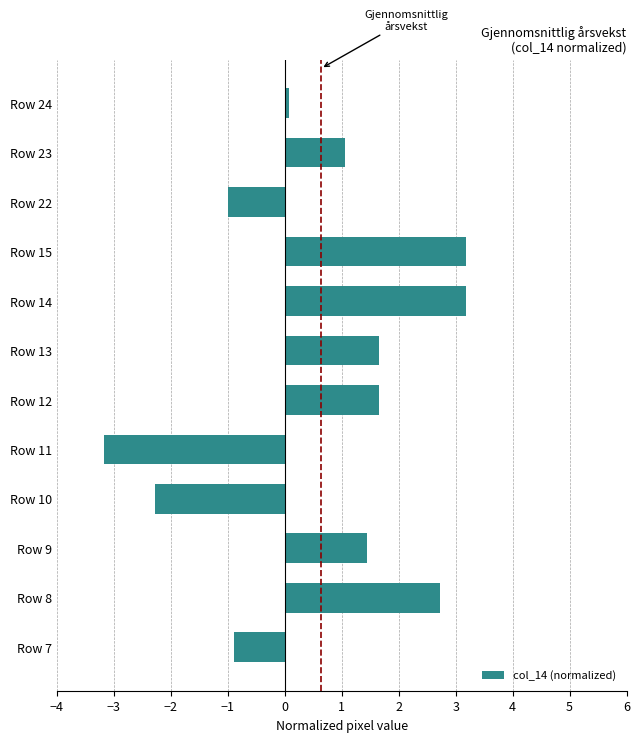

The chart shows a value of -0.5 at Row 7. True or false?

False